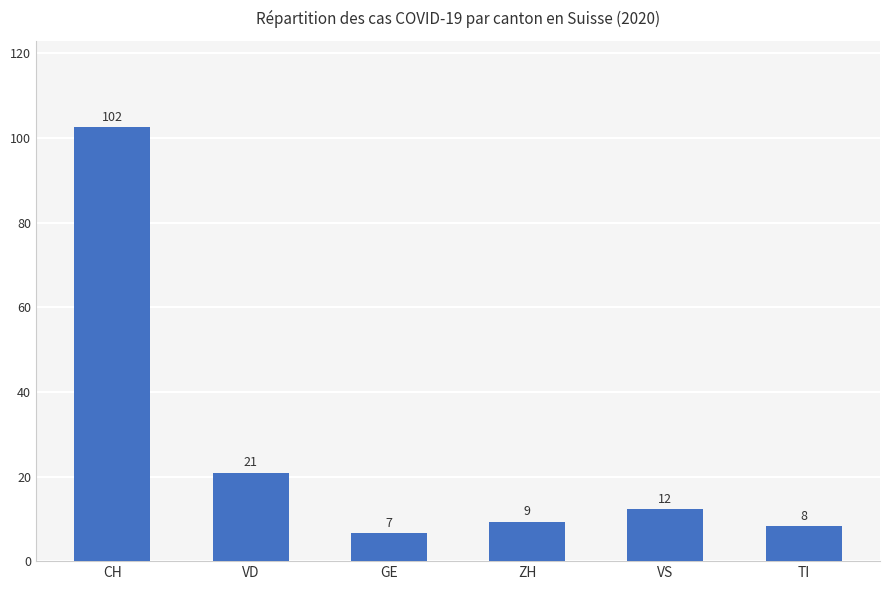

Is it true that the value at GE is 10.2?

False